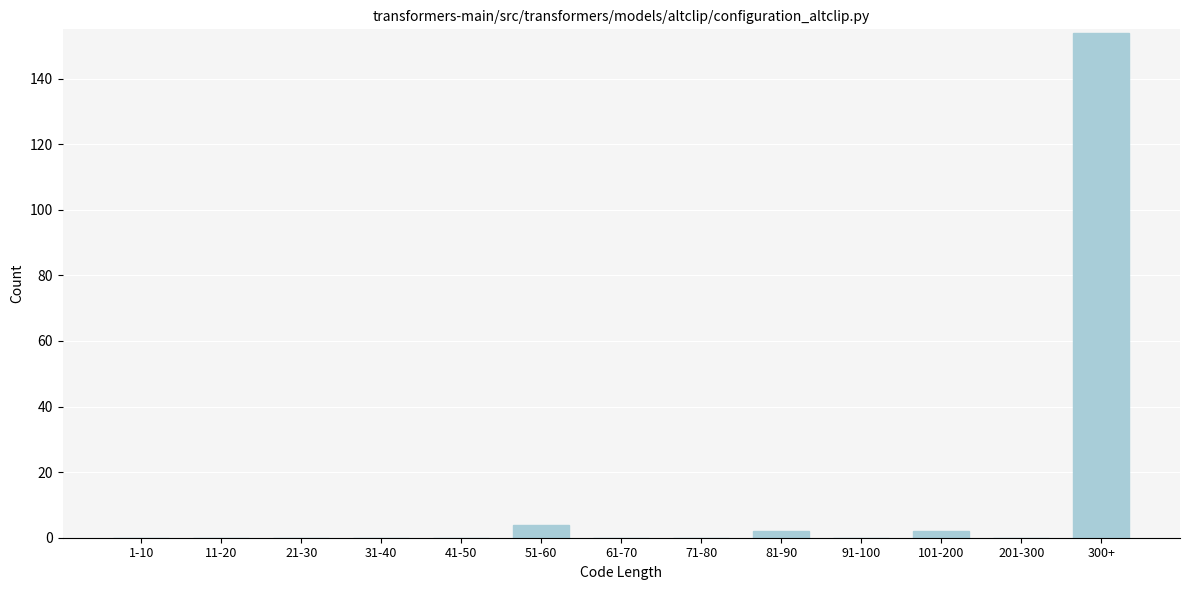

Reading right to left, what are all the values shown in this chart?

300+=154	201-300=0	101-200=2	91-100=0	81-90=2	71-80=0	61-70=0	51-60=4	41-50=0	31-40=0	21-30=0	11-20=0	1-10=0